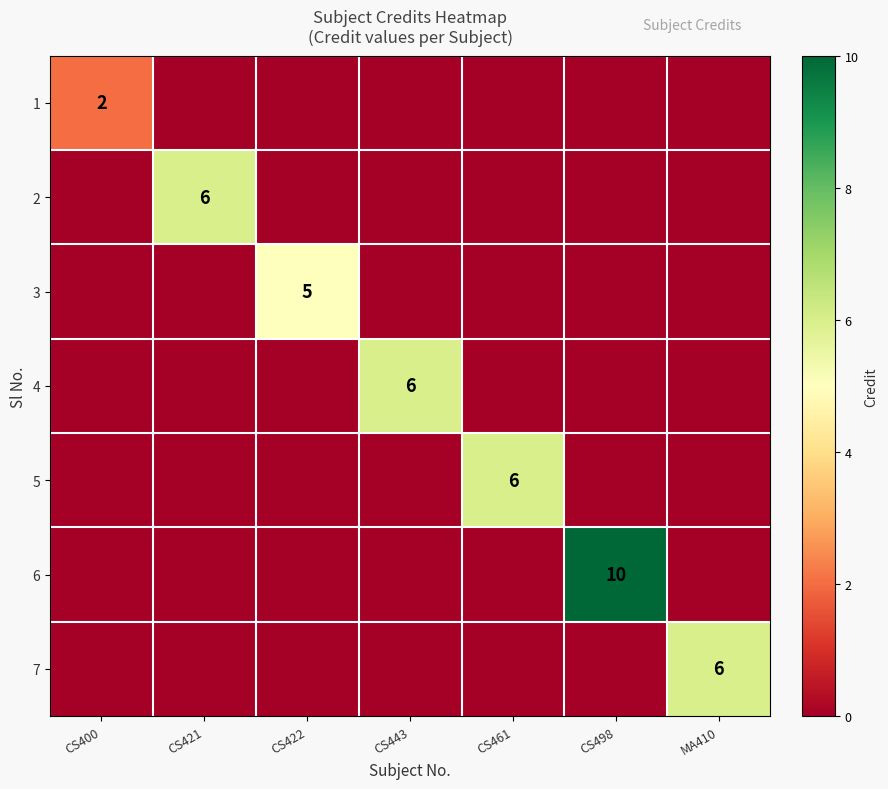

Which series changed the most between CS422 and MA410?

7